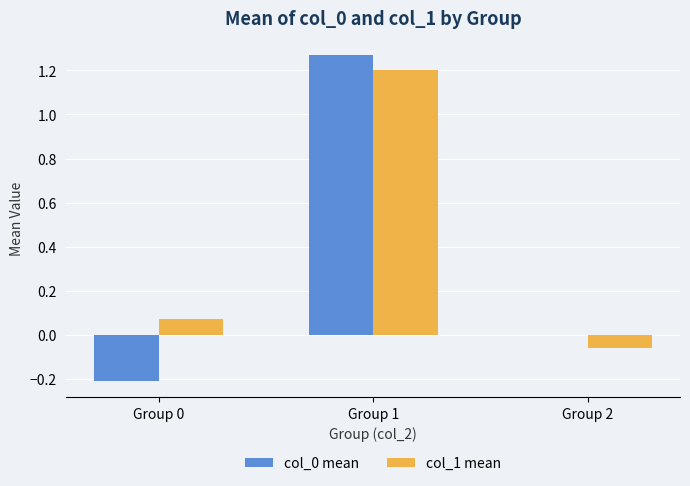

At which category is the sum across all series the highest?

Group 1